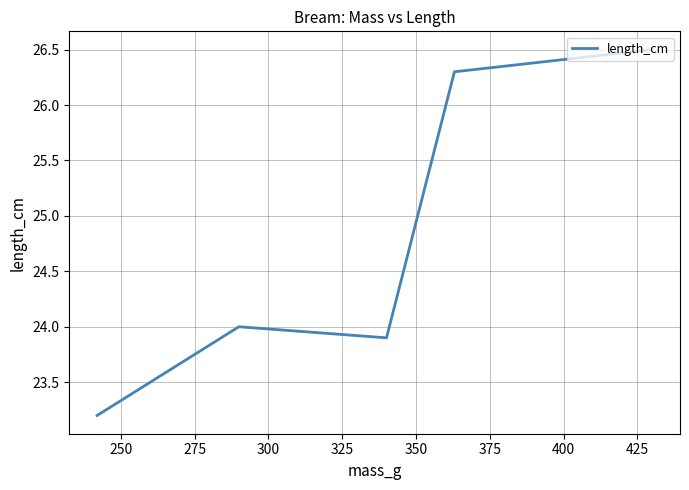

True or false: there are more than 1 points higher than both neighbors.

False